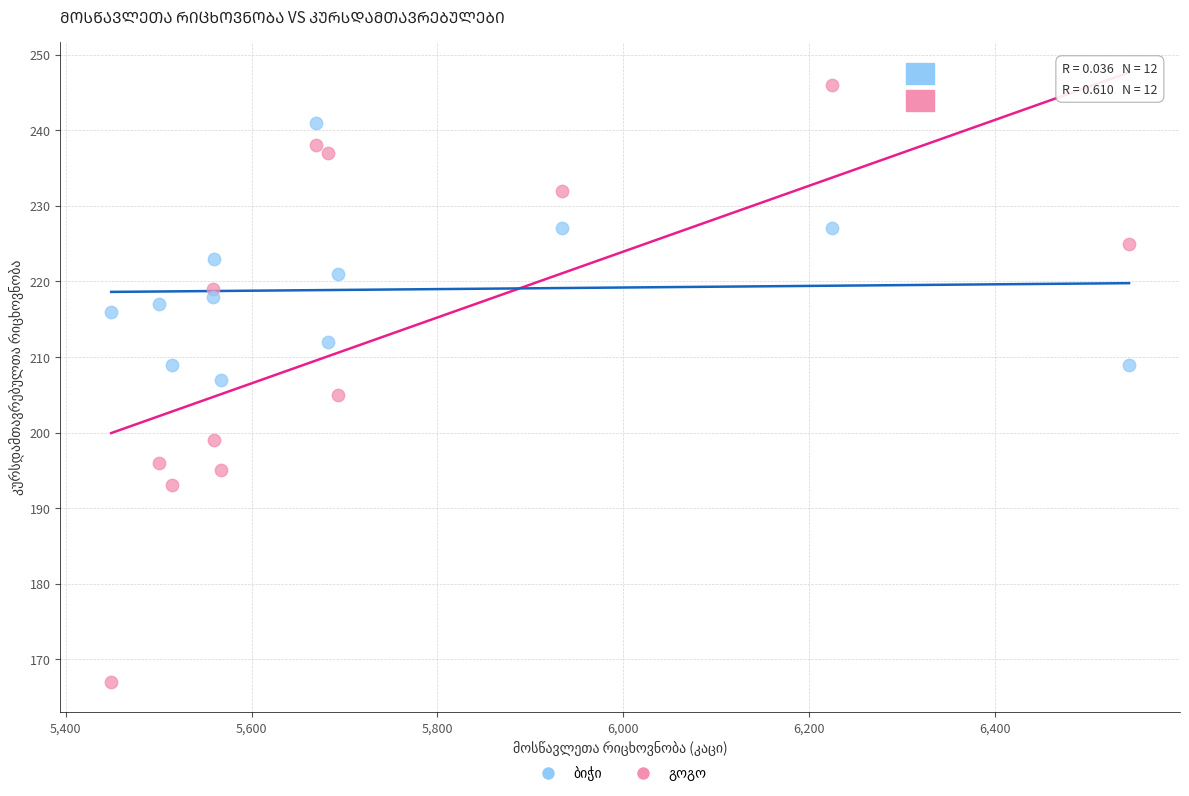

Across all data points, what is the range of X values (max minus min)?

1095